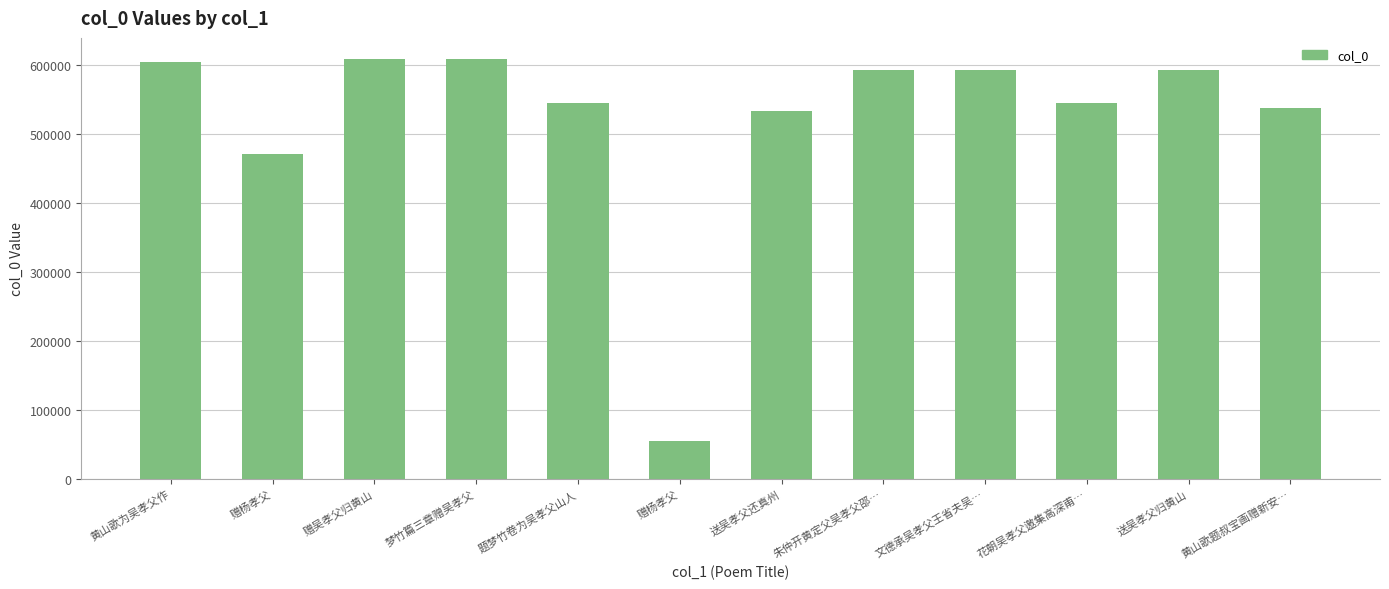

Reading left to right, list all the values displayed in this chart.

黄山歌为吴孝父作=604237	赠杨孝父=470180	赠吴孝父归黄山=608299	梦竹篇三章赠吴孝父=608080	题梦竹卷为吴孝父山人=544364	赠杨孝父=54768	送吴孝父还真州=533256	朱仲开黄定父吴孝父邵…=592365	文德承吴孝父王省夫吴…=592434	花朝吴孝父邀集高深甫…=544435	送吴孝父归黄山=592465	黄山歌题叔宝画赠新安…=537110